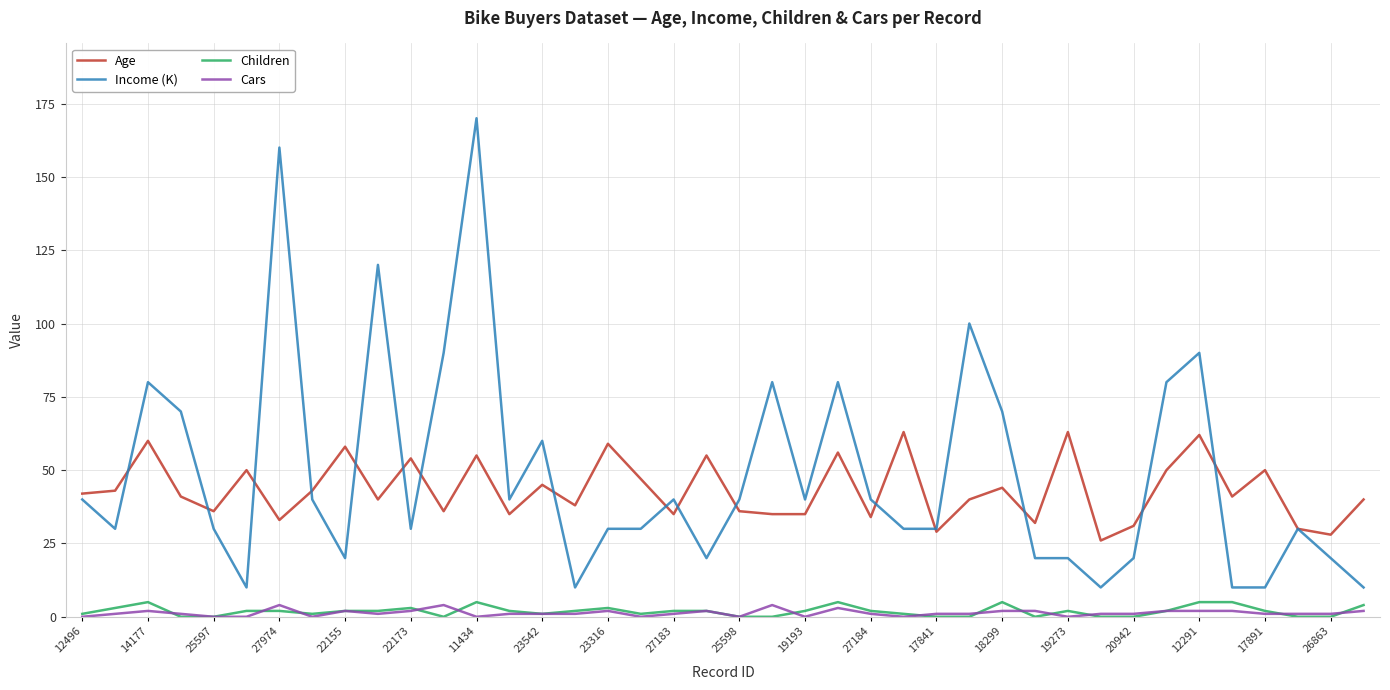

What is the maximum value shown in the chart?

170